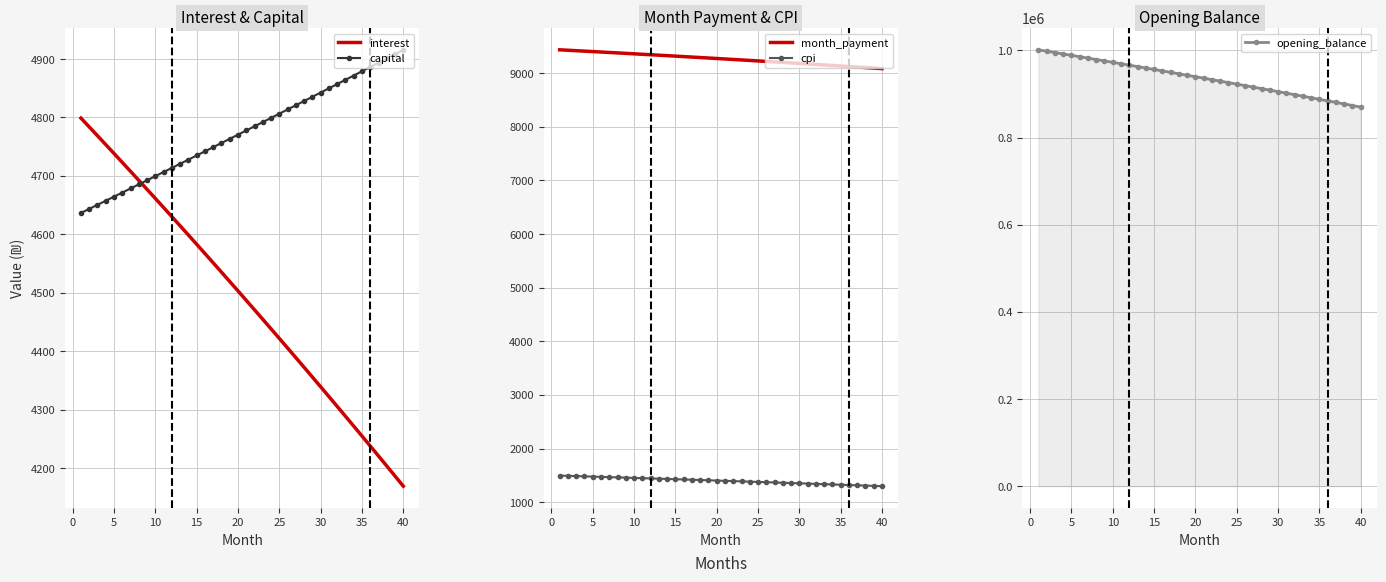

What is the sum of all capital values?

190992.3